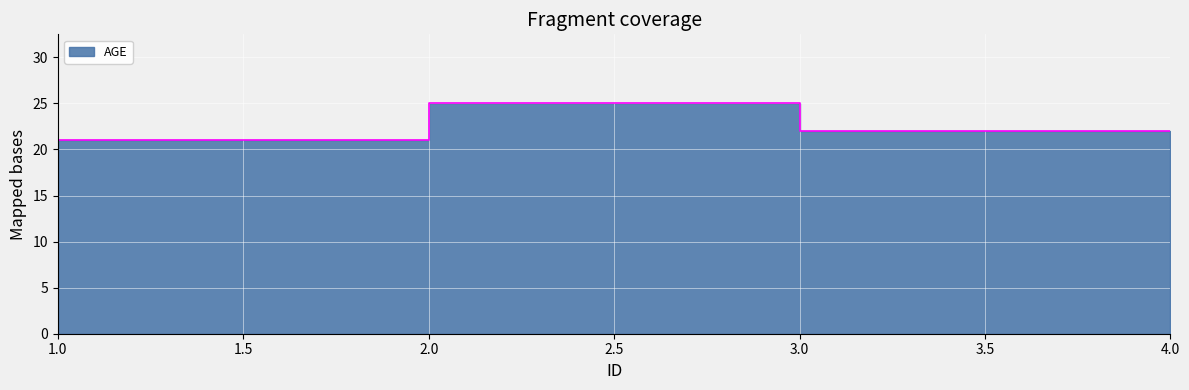

What is the change in value from 1 to 2?

+1